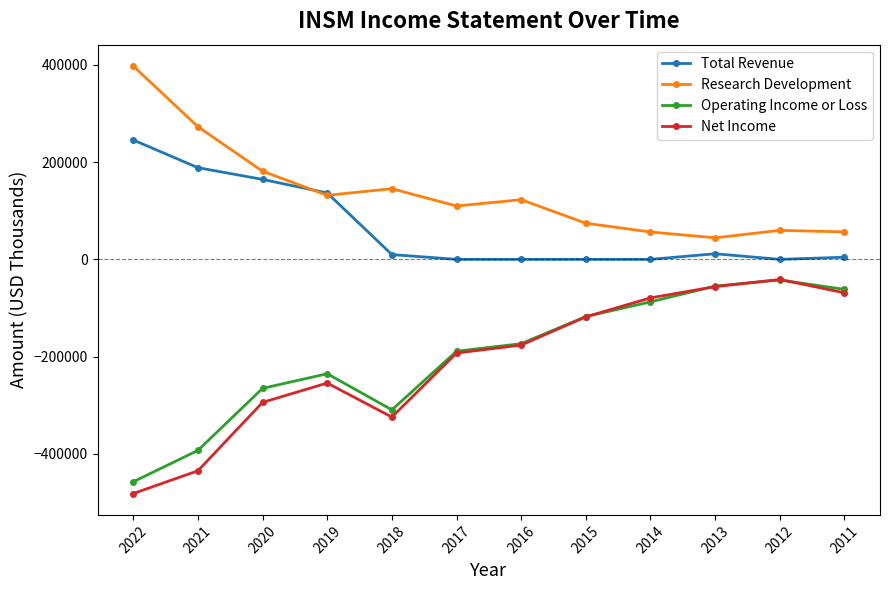

Is the value of Net Income at 2014 greater than the value of Research Development at 2017?

No